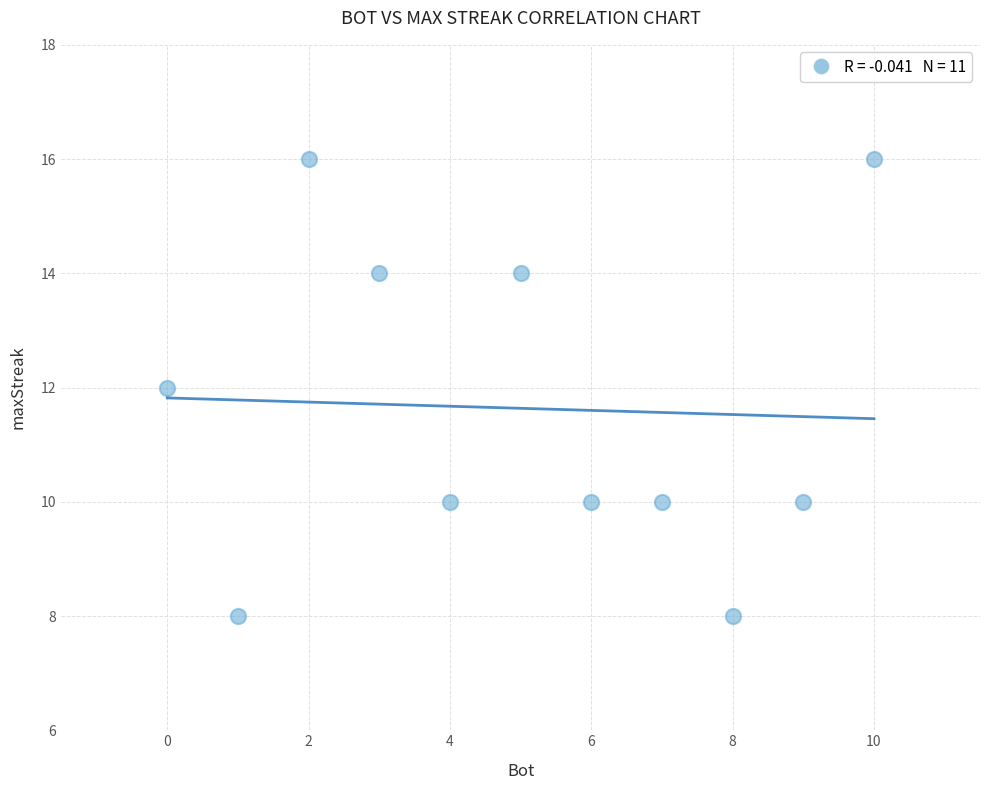

What is the average X value?

5